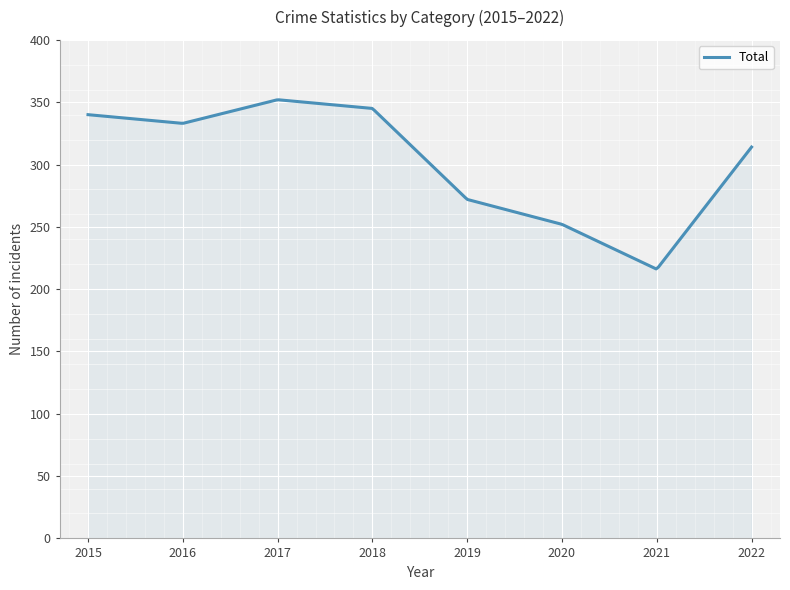

What is the difference between the maximum and minimum values?

135.7